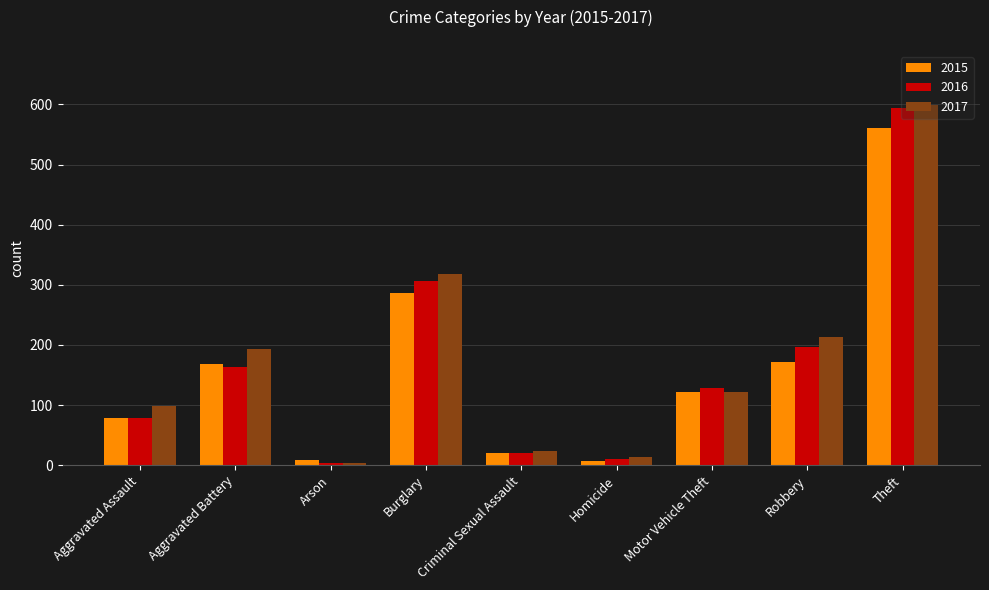

What is the approximate value of 2016 at Criminal Sexual Assault?

20